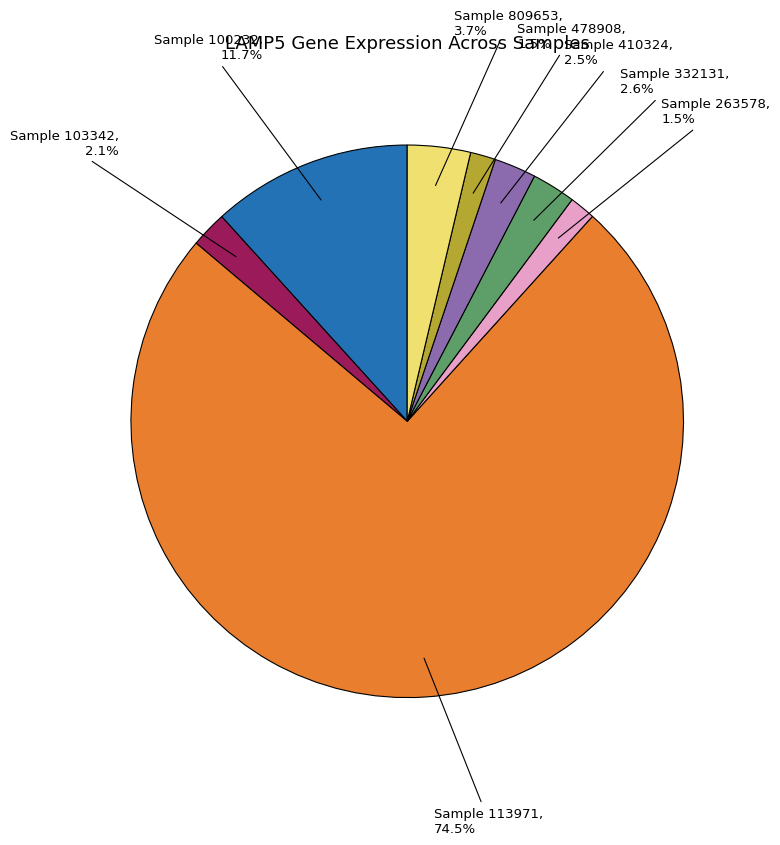

How many segments does this pie chart have?

8